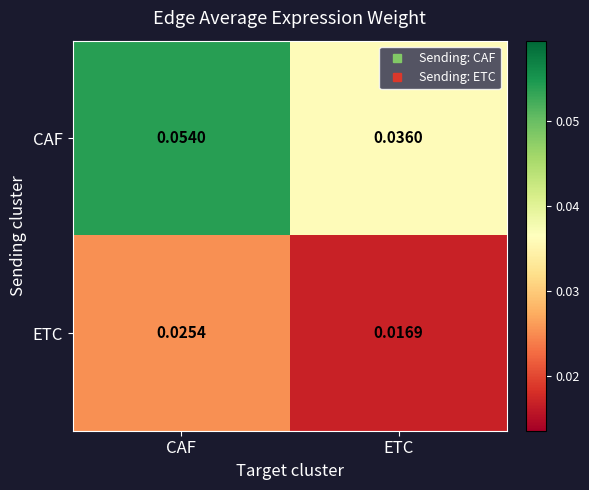

Rank the series at CAF from lowest to highest value.

ETC, CAF